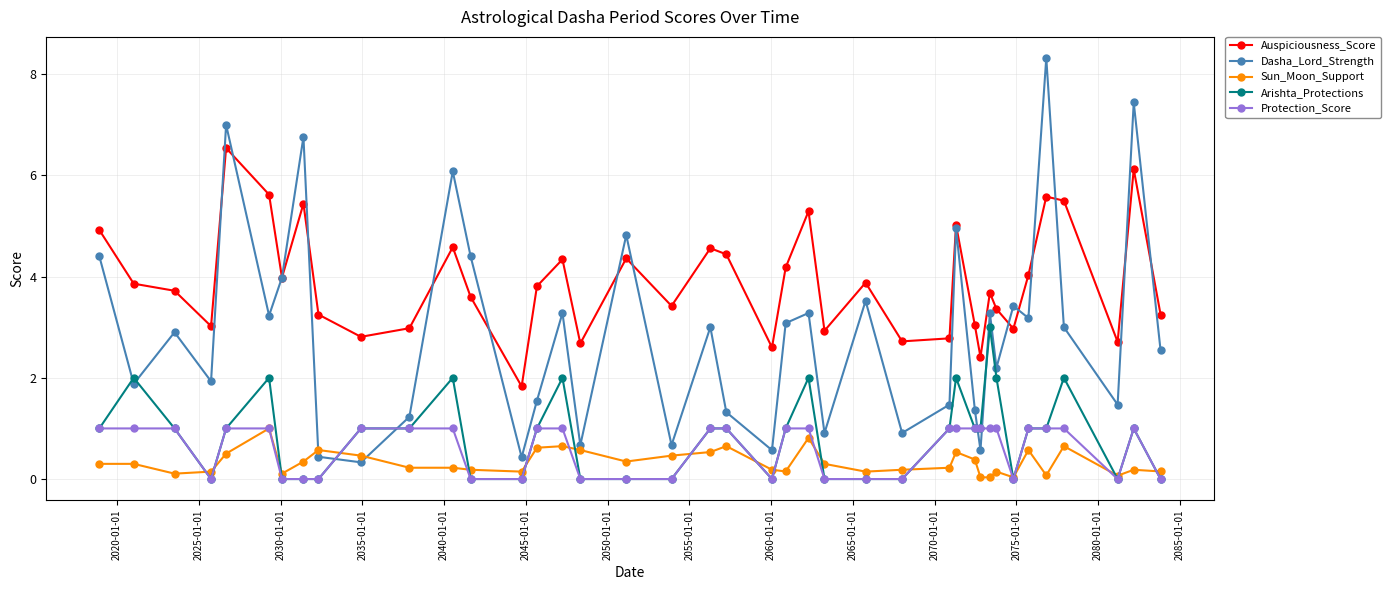

What is the greatest value displayed?

8.3